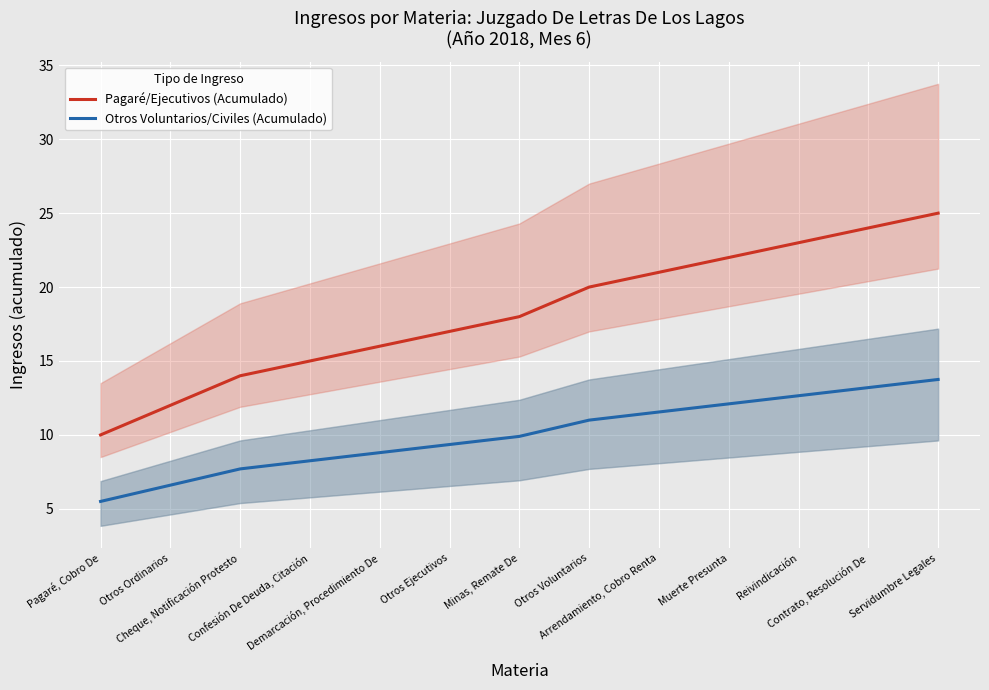

Which has a higher value, Otros Ejecutivos or Pagaré, Cobro De?

Otros Ejecutivos